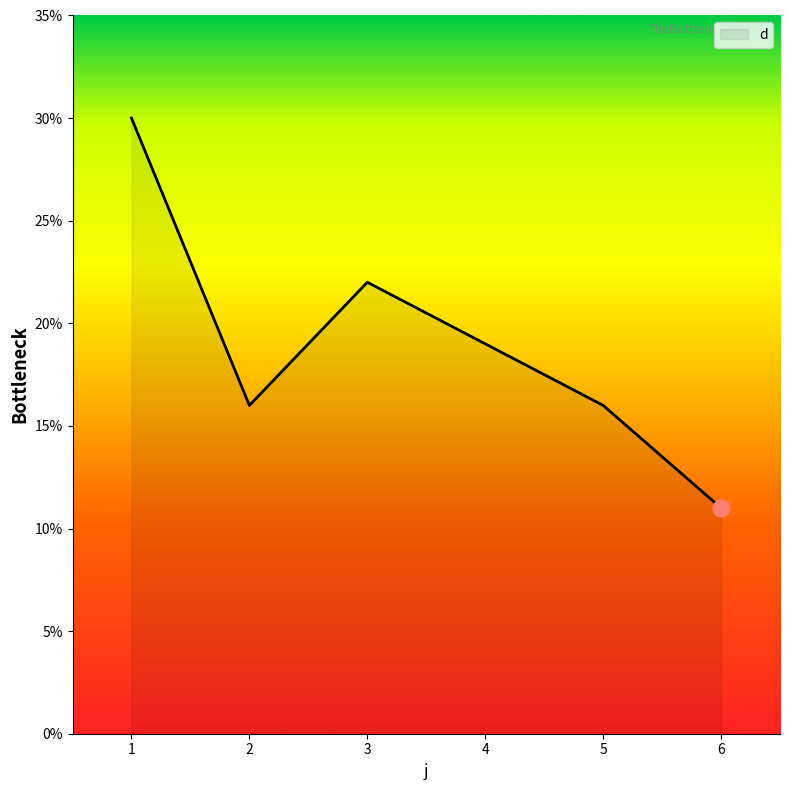

At which category does the data reach its first local valley?

2